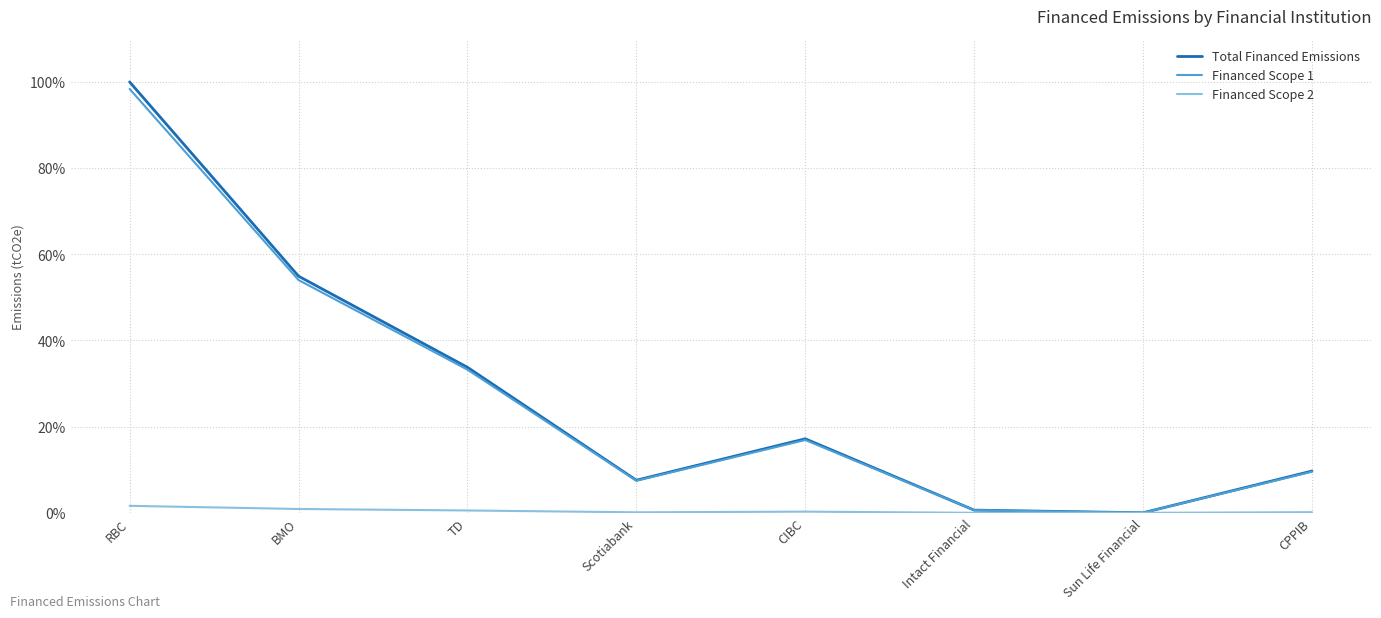

True or false: Financed Scope 1 has a value of 33.9 at BMO.

False